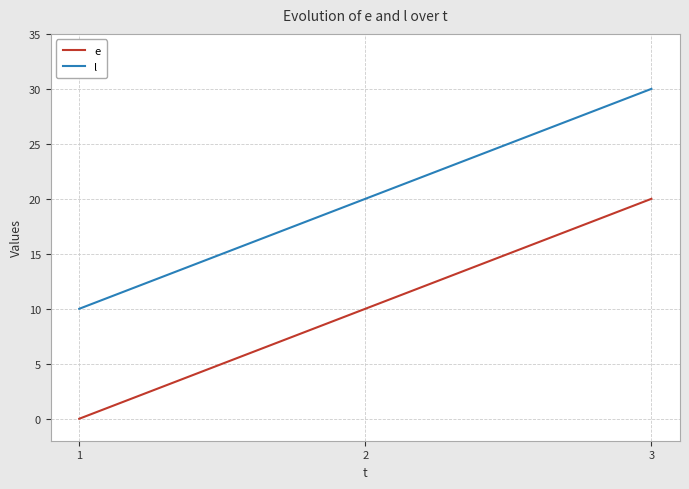

Is it true that e equals 10 at 3?

False